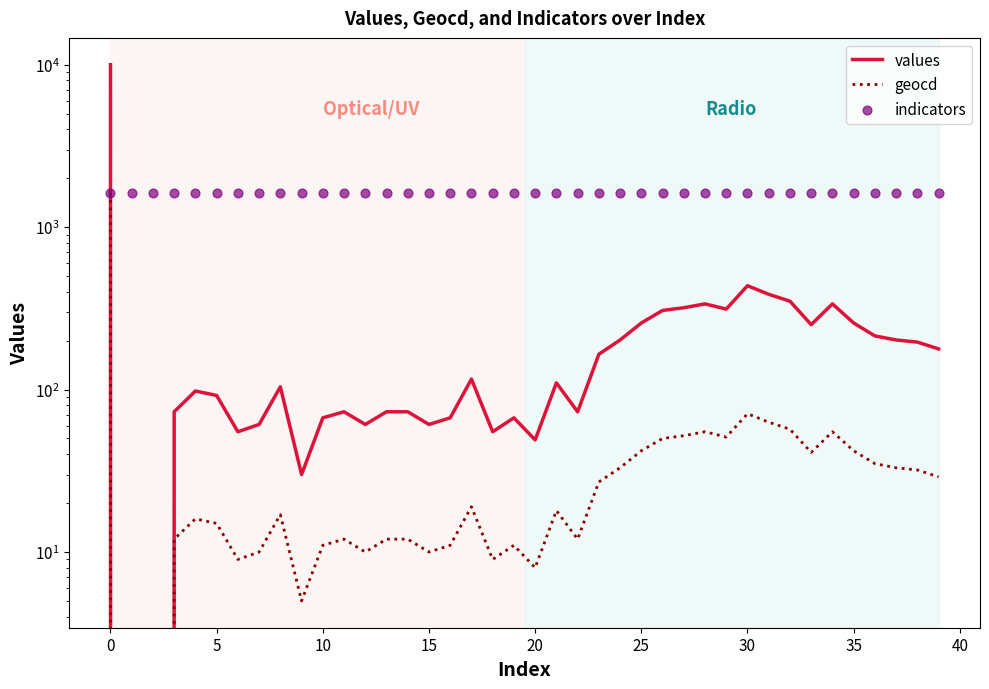

Which series has the largest total across all categories?

indicators